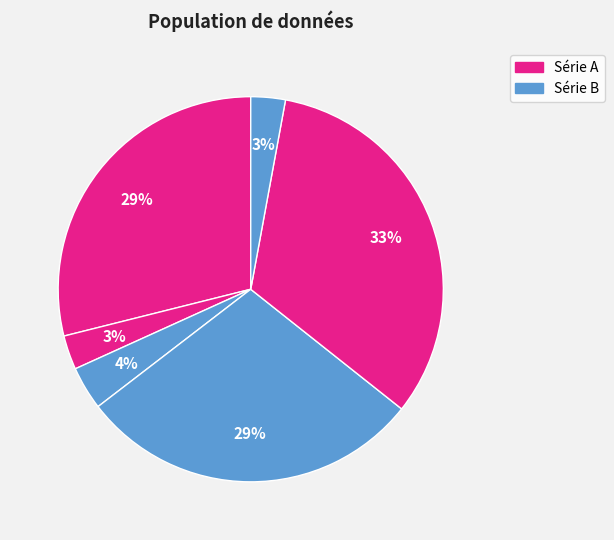

Count the number of slices in the pie.

6